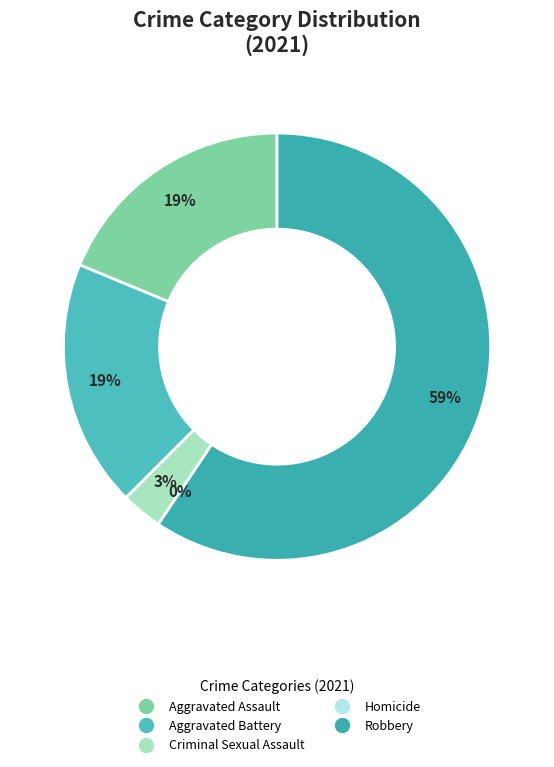

The Homicide slice represents 0% of the pie. True or false?

True